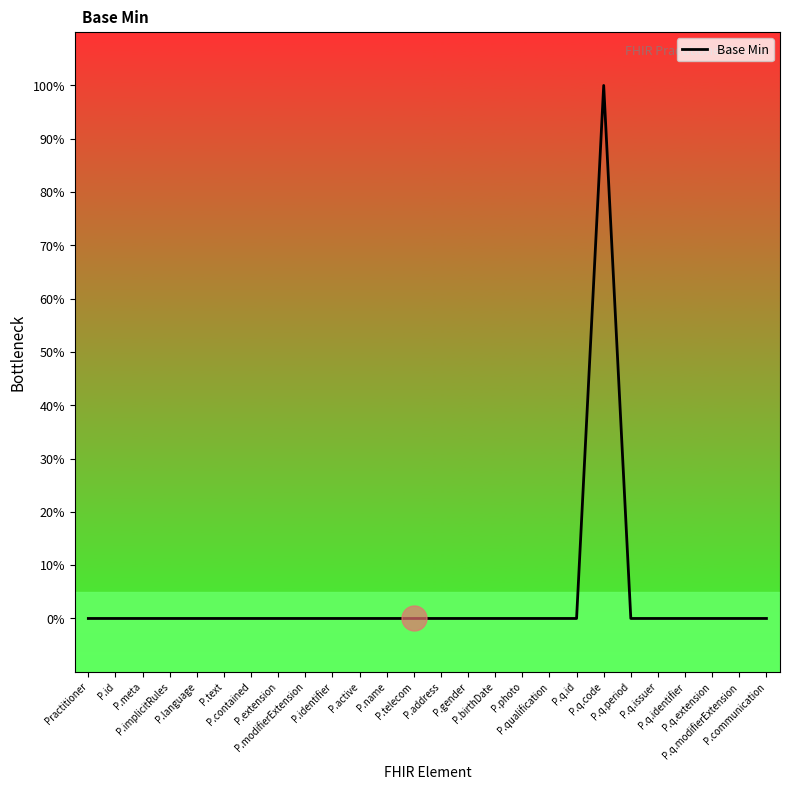

Is this an area chart (filled region under the line)?

No